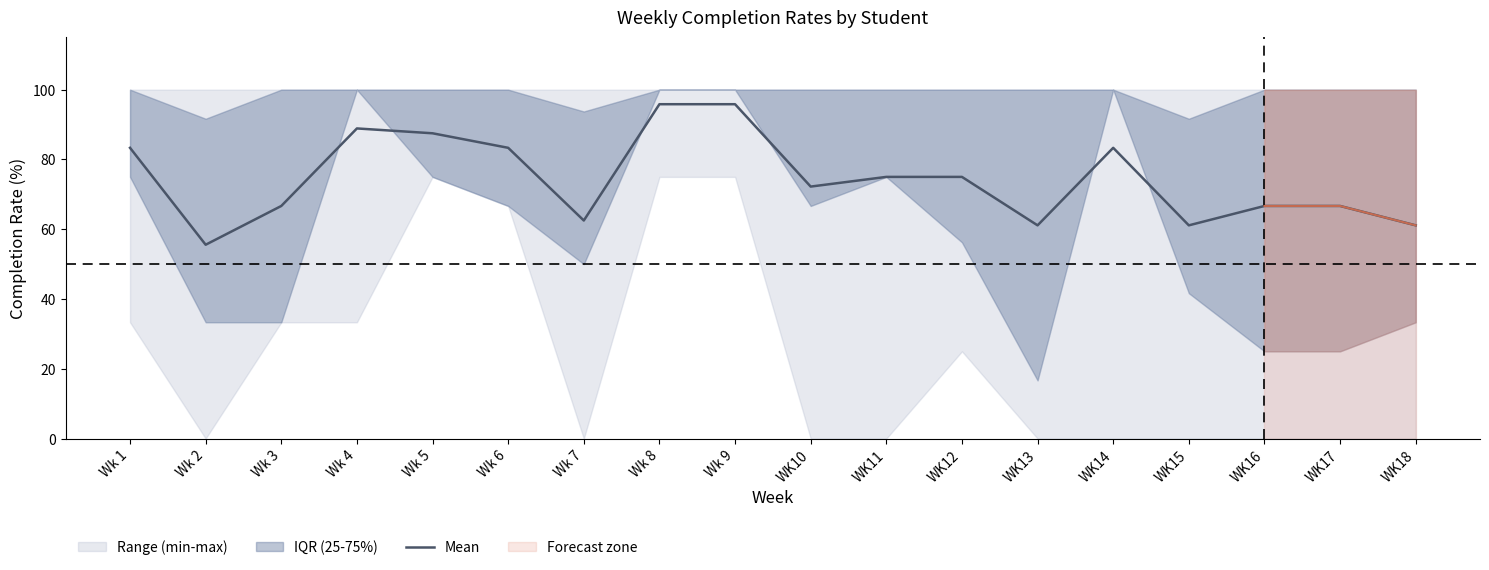

What is the label of the 5th point from the right?

WK14